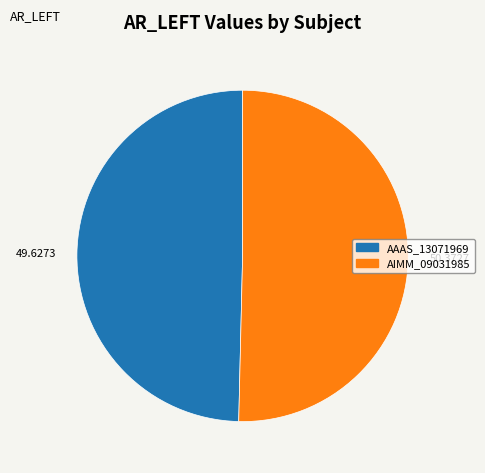

How many segments does this pie chart have?

2